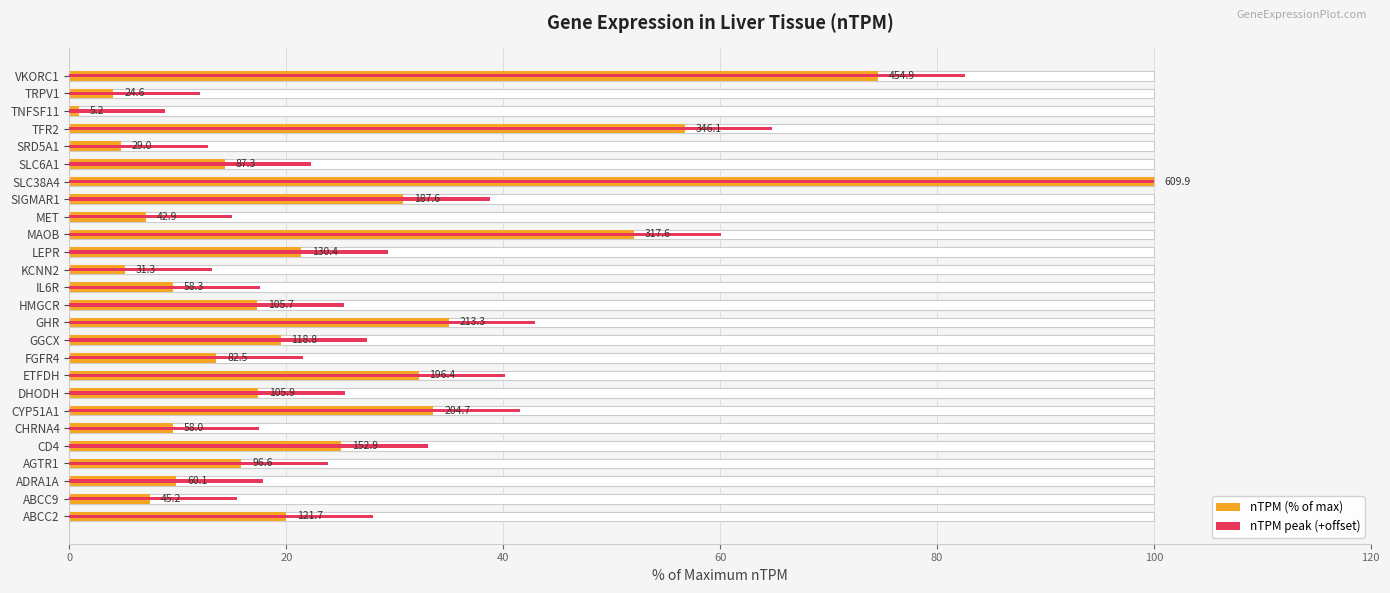

List the series in order of their peak value, highest first.

nTPM (% of max), nTPM peak (+offset)